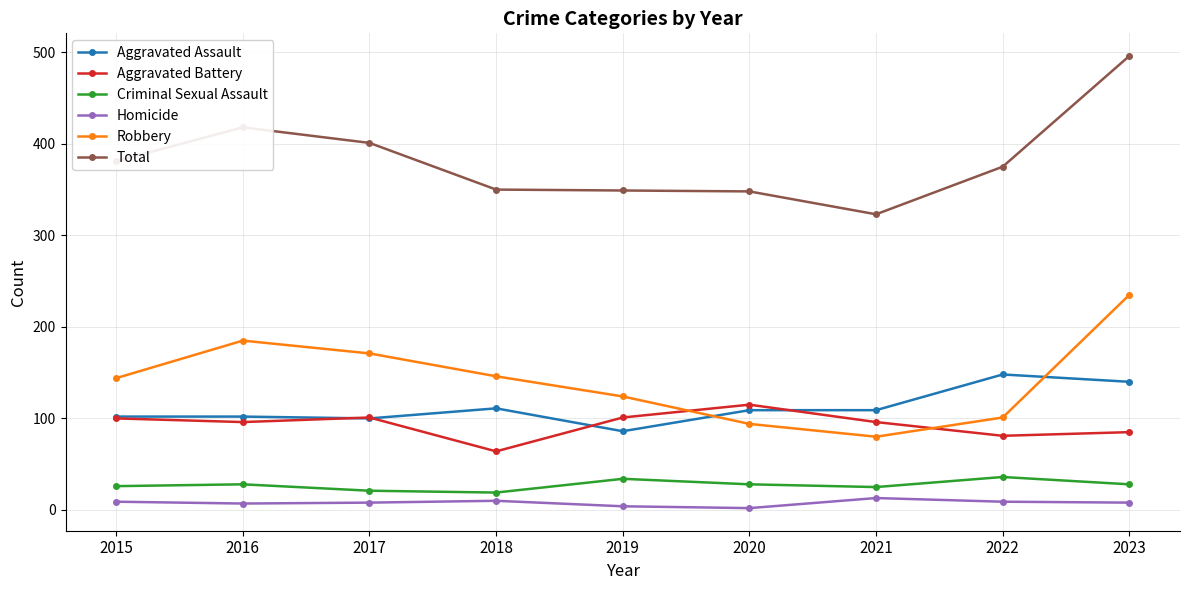

How many data points in Aggravated Battery are less than 96?

3